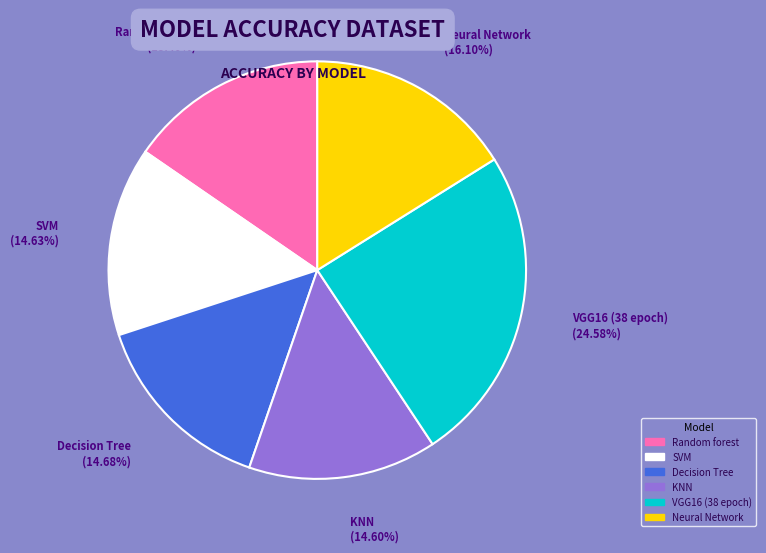

Is there any slice that represents more than half of the pie?

No